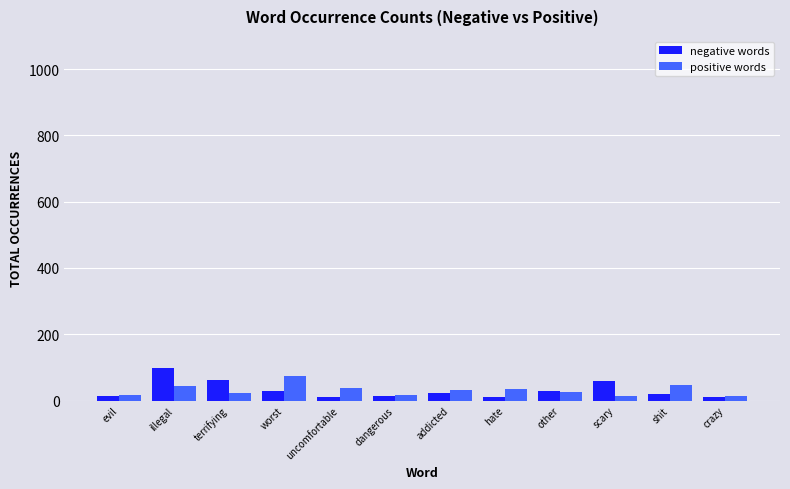

What is the maximum value shown in the chart?

99